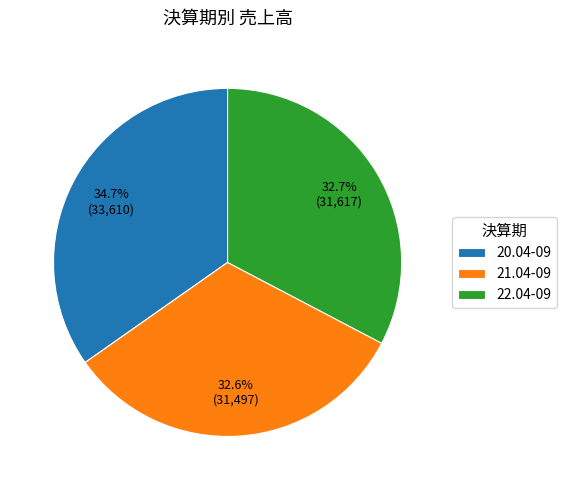

True or false: 20.04-09 accounts for 23% of the total.

False